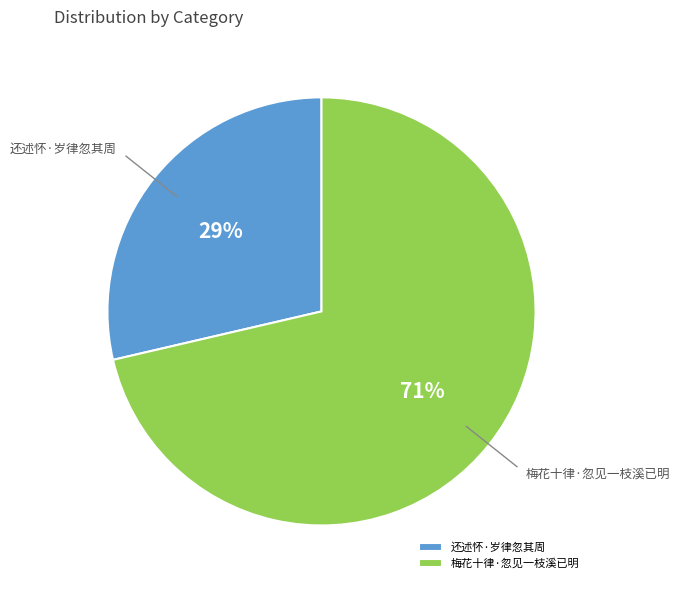

How many segments does this pie chart have?

2